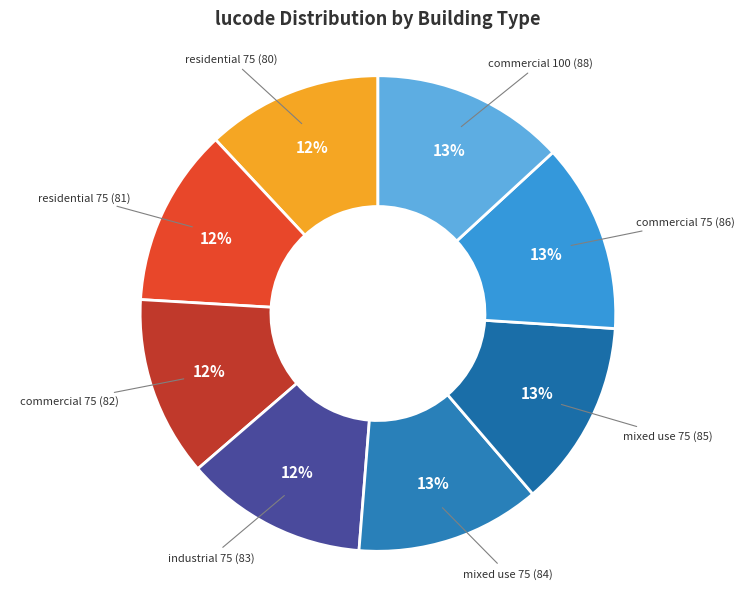

Does commercial 75 (82) account for over 50% of the chart?

No